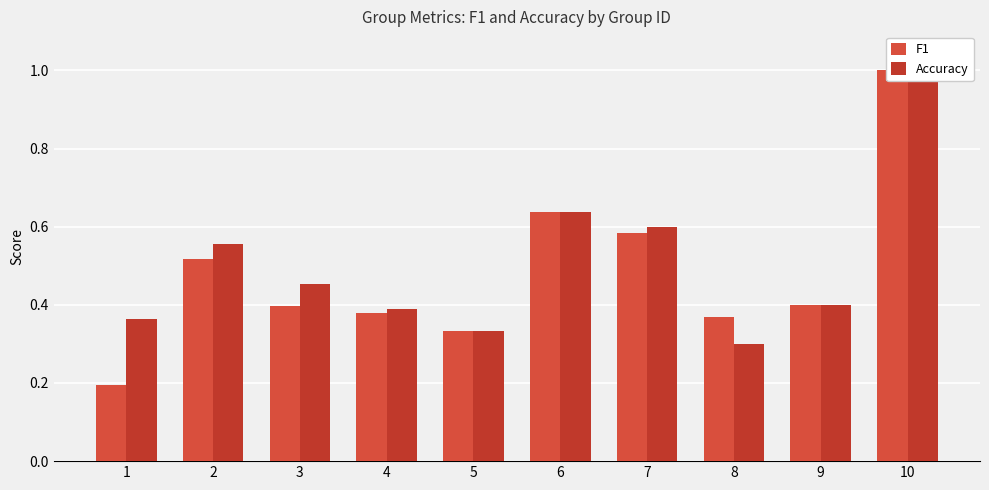

At 6, list the series in order from smallest to largest.

F1, Accuracy